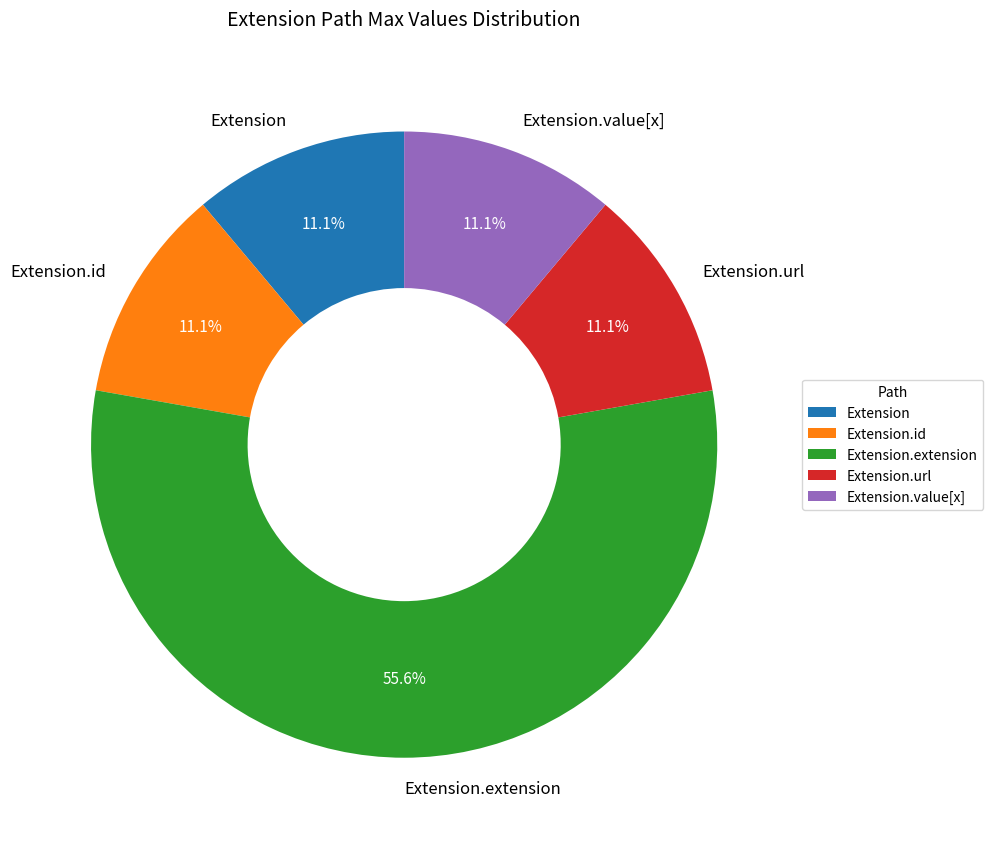

Which slice represents more than half of the pie?

Extension.extension